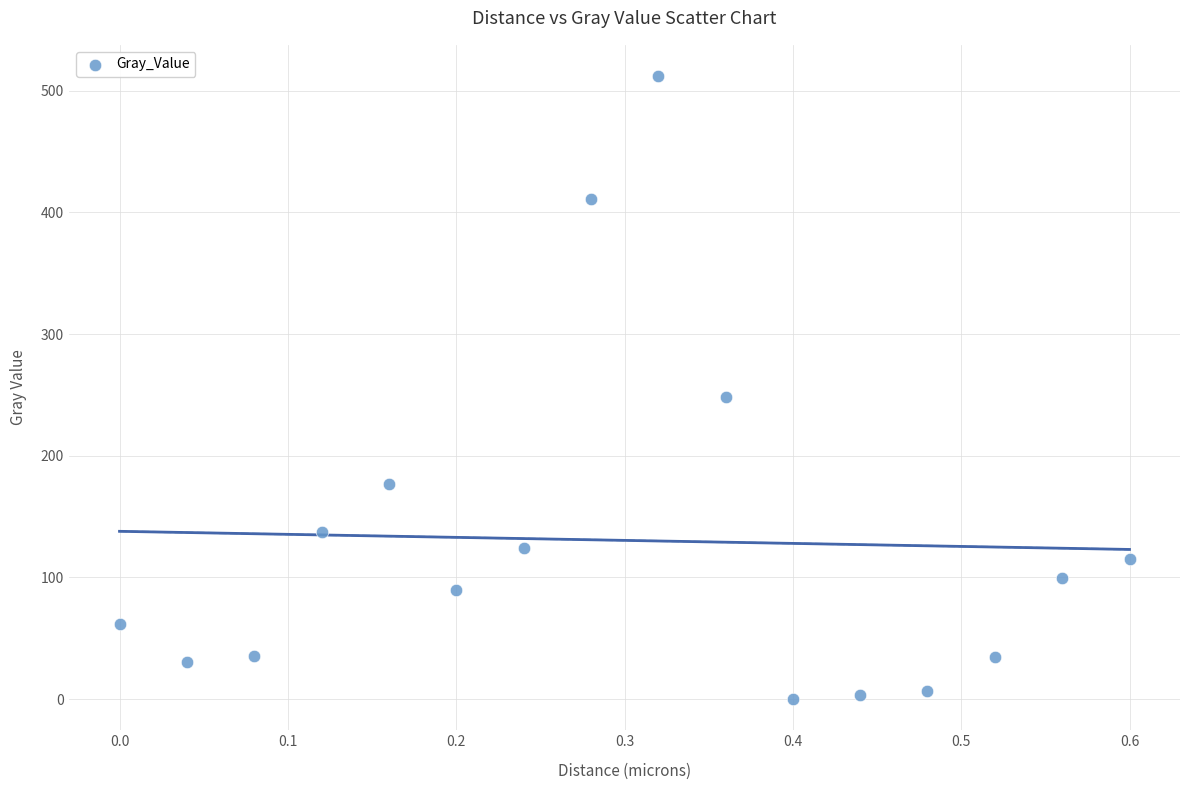

What is the range of Y values (max minus min)?

512.0